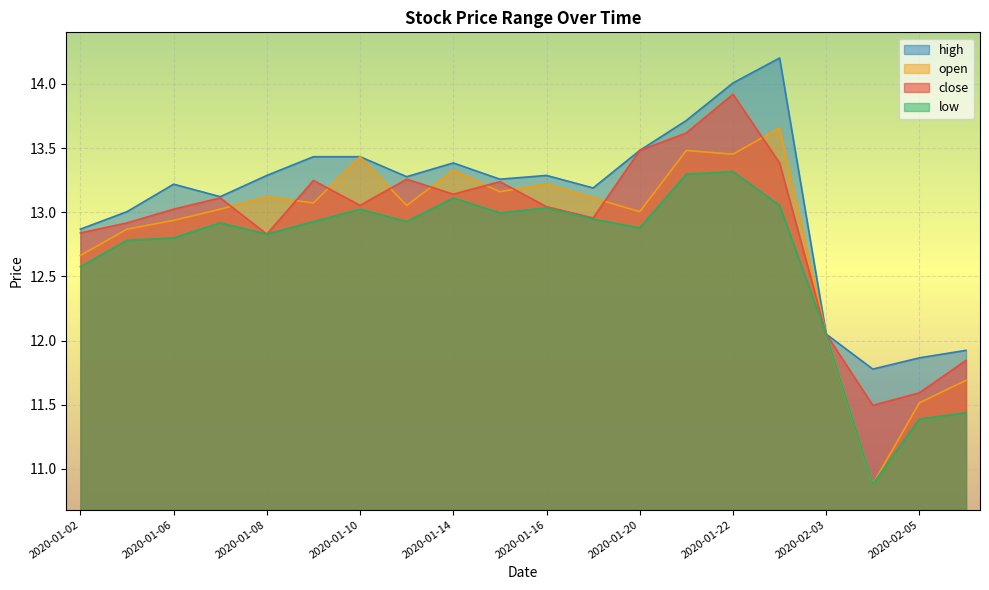

What is the average value of the open series?

12.8